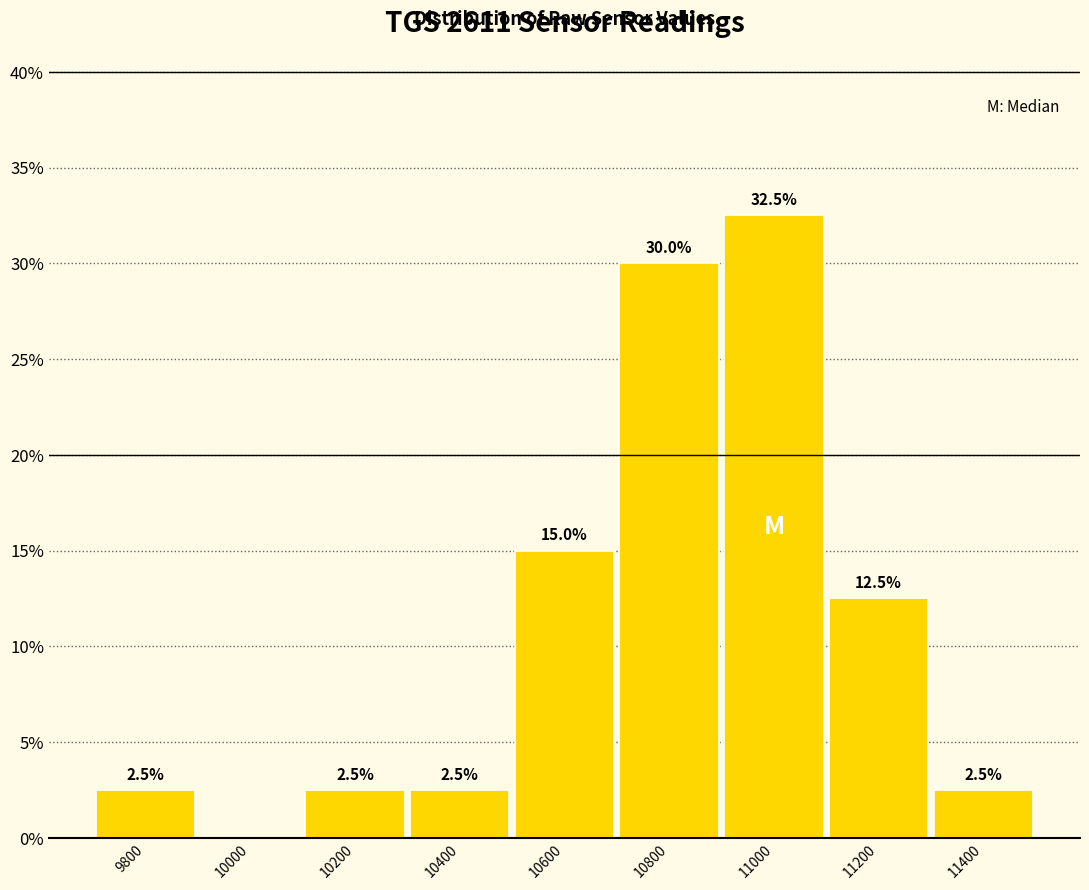

Reading left to right, list all the values displayed in this chart.

9800=2.5	10000=0.0	10200=2.5	10400=2.5	10600=15.0	10800=30.0	11000=32.5	11200=12.5	11400=2.5